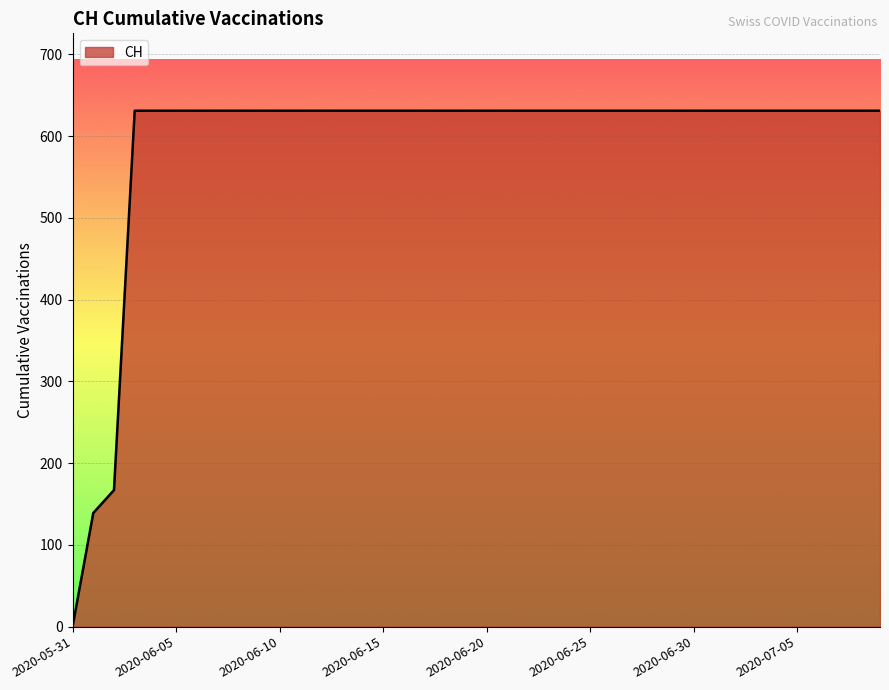

What is the difference between the maximum and minimum values?

631